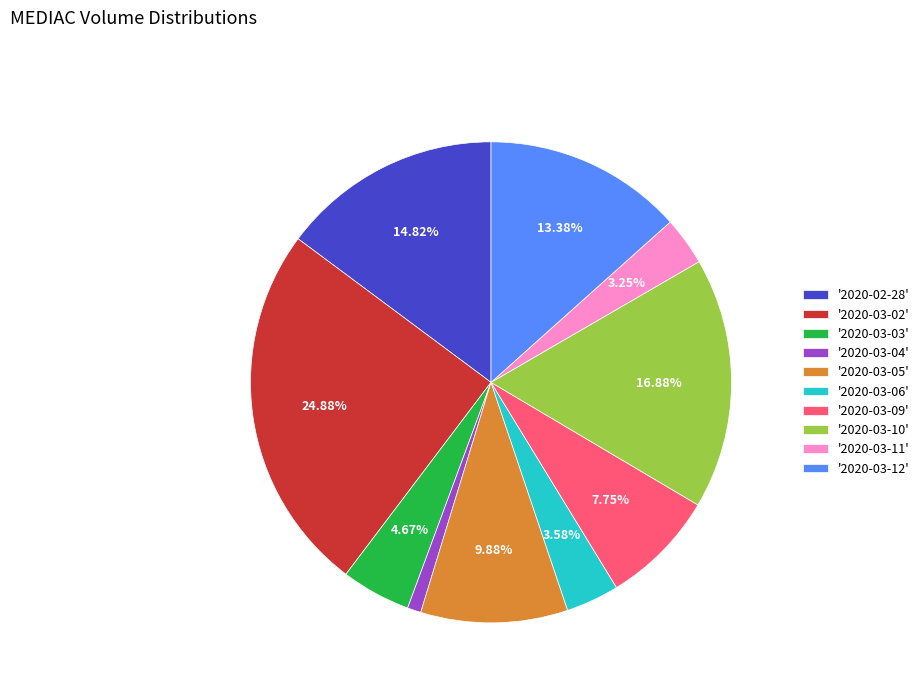

What is the ratio of the value at '2020-03-09' to the value at '2020-03-03'?

1.7